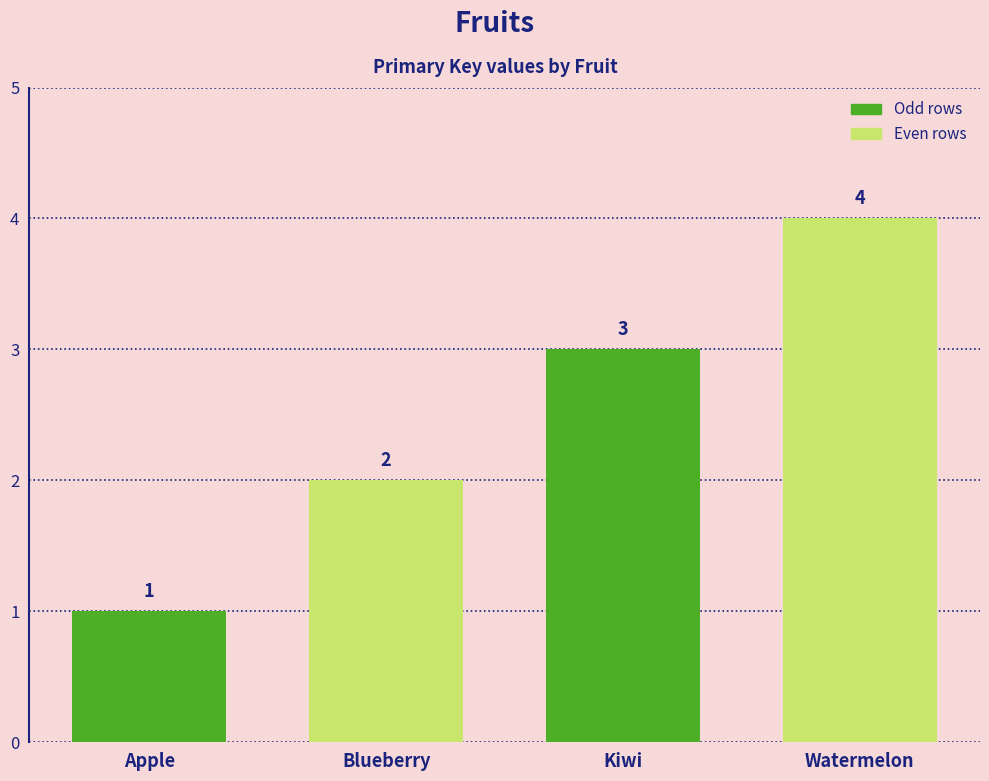

What is the ratio of the value at Blueberry to the value at Watermelon?

0.5